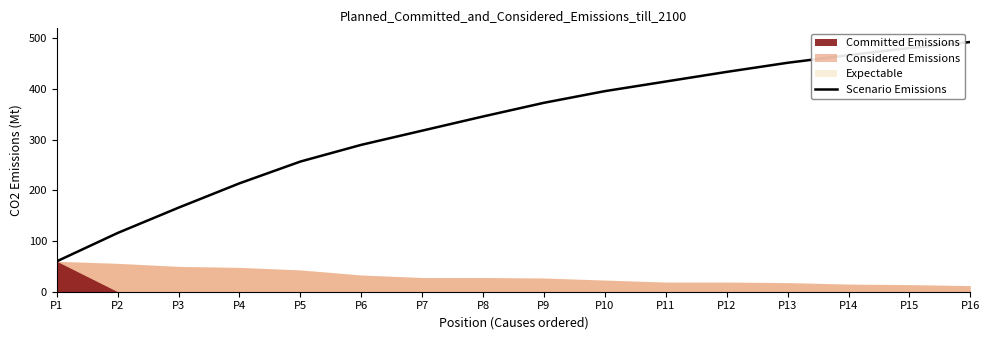

At which category does the chart reach its minimum across all series?

P1